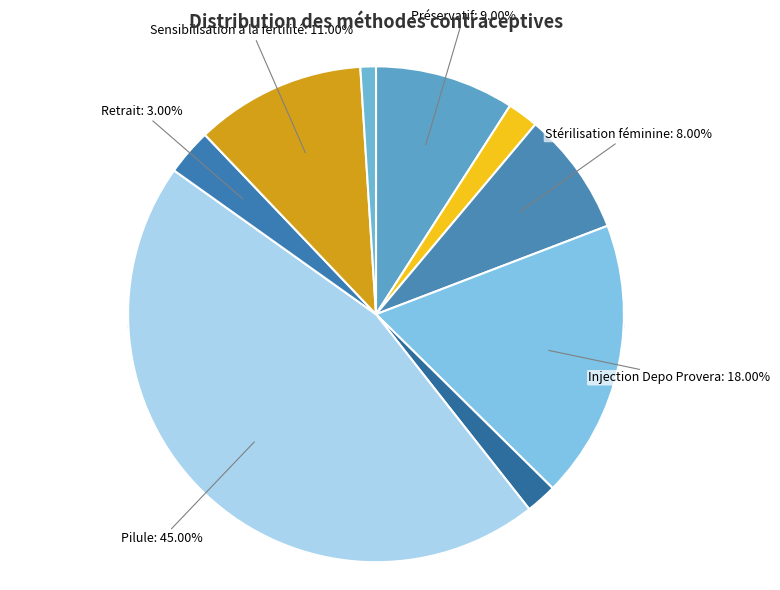

Which category has the biggest portion of the pie?

Pilule